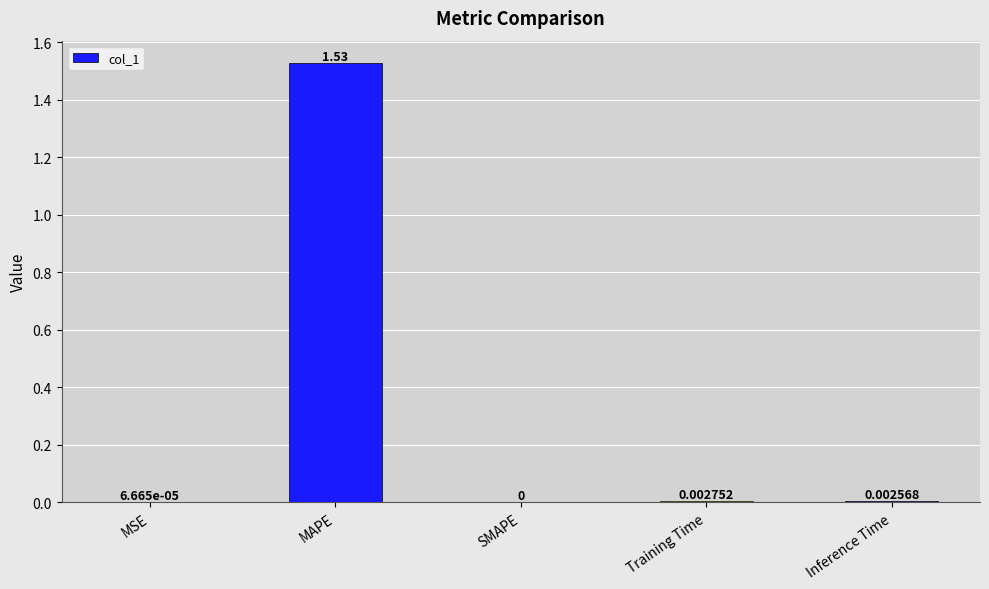

How many data points does each series have?

5